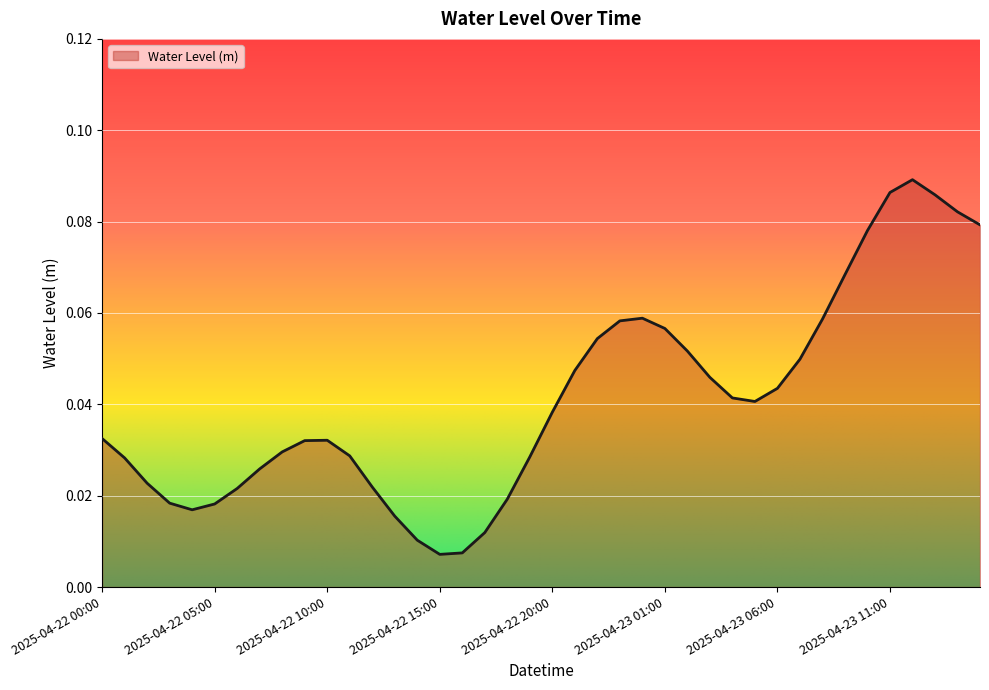

Is this an area chart (filled region under the line)?

Yes